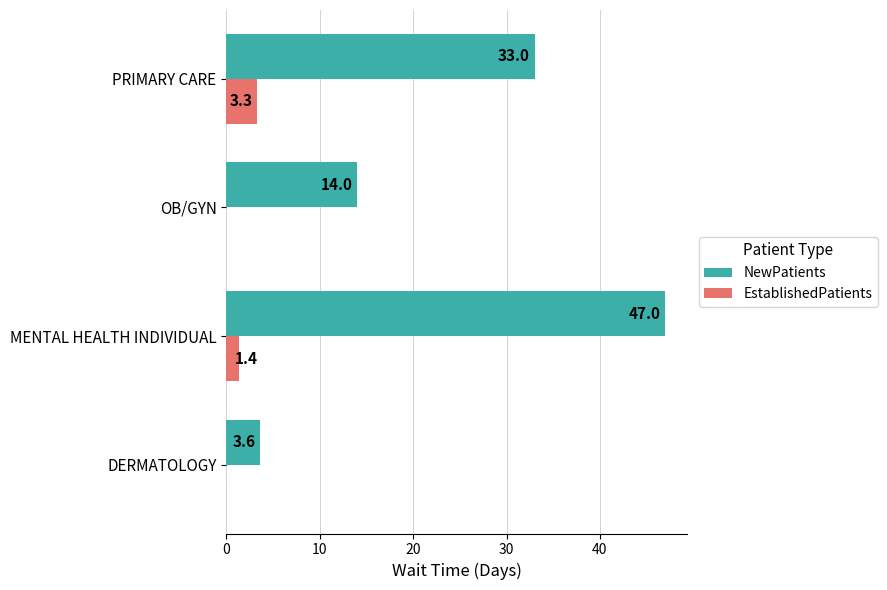

At which category is the sum across all series the highest?

MENTAL HEALTH INDIVIDUAL